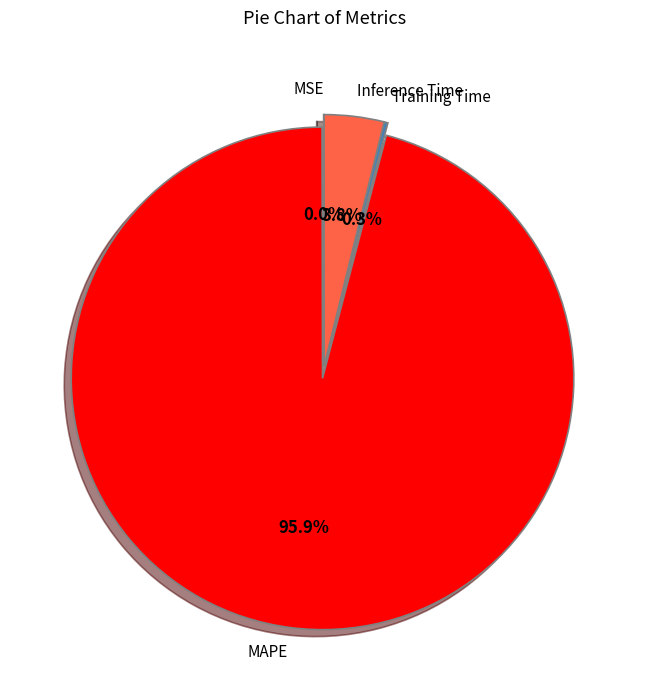

What is the majority slice?

MAPE